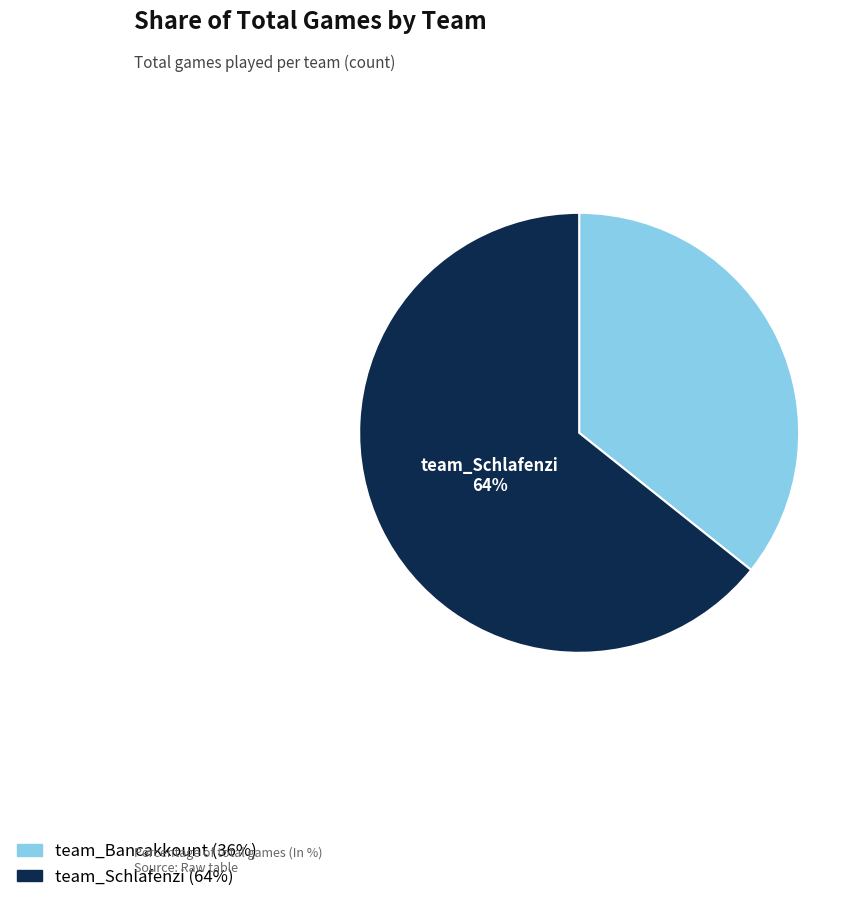

True or false: team_Bancakkount accounts for 26% of the total.

False